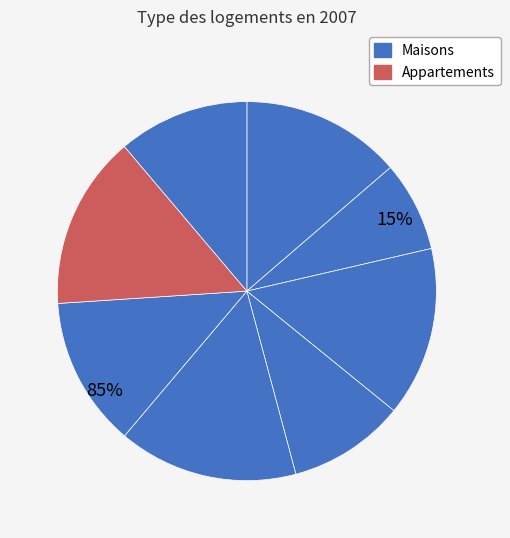

Count the number of slices in the pie.

8